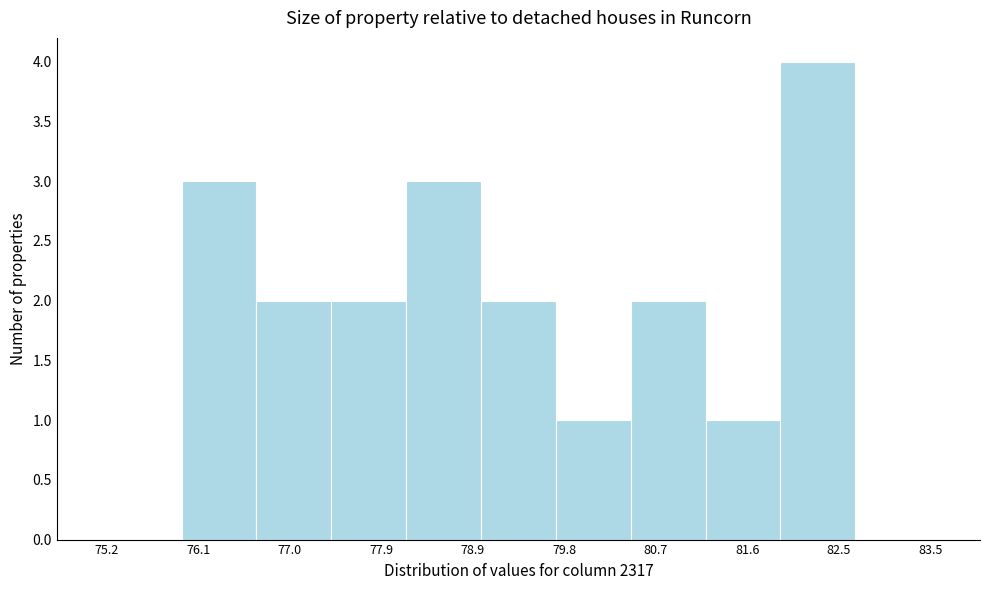

Reading left to right, transcribe this chart: for each bar, give the range it covers on the x-axis and its height. Neither the bar edges nor the heights are printed on the chart, so give them approximately, as read against the axes.

75.2 to 75.9: 0
75.9 to 76.7: 3
76.7 to 77.4: 2
77.4 to 78.2: 2
78.2 to 78.9: 3
78.9 to 79.7: 2
79.7 to 80.4: 1
80.4 to 81.2: 2
81.2 to 81.9: 1
81.9 to 82.7: 4
82.7 to 83.5: 0